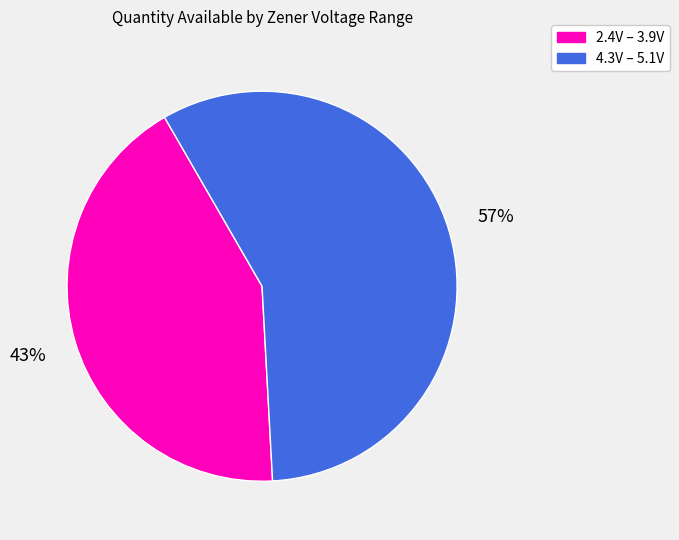

To the nearest percent, what is the average slice percentage?

50%